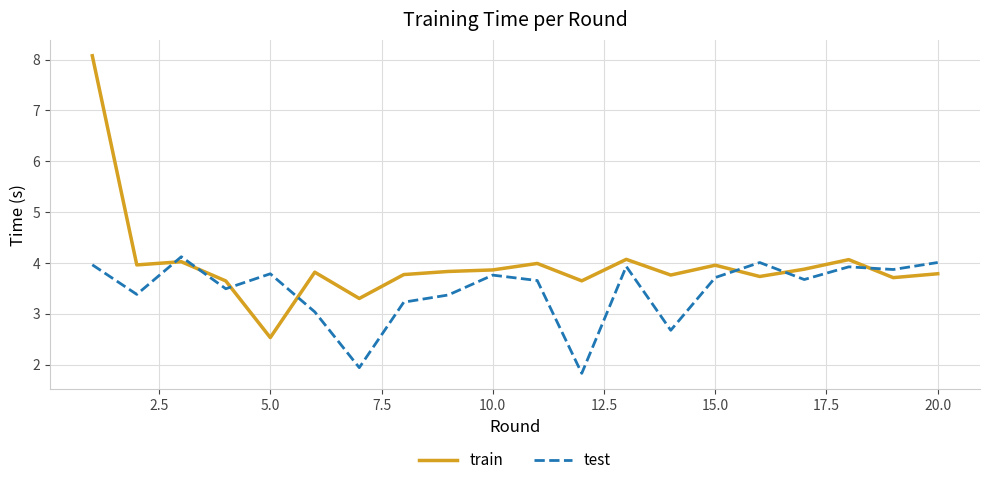

What is the smallest value displayed?

1.8